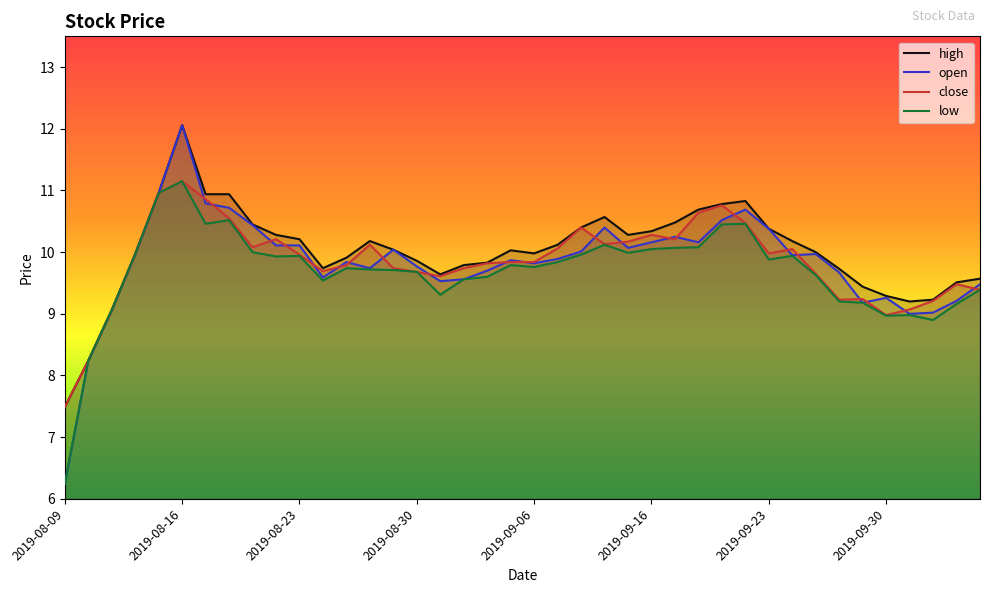

At how many categories does at least one series exceed 7?

40